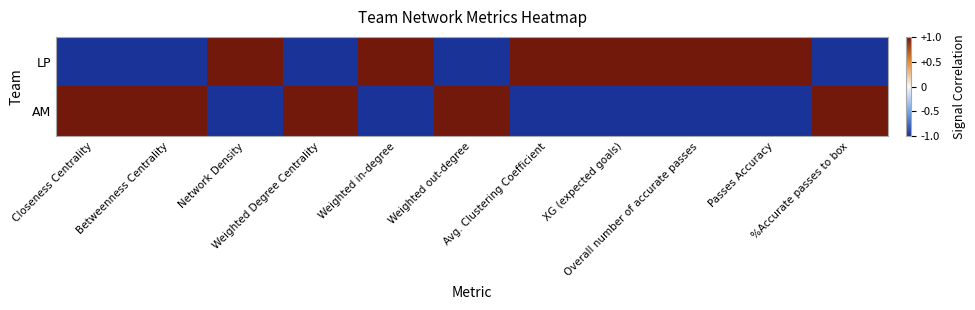

At which category does the chart reach its minimum across all series?

Closeness Centrality